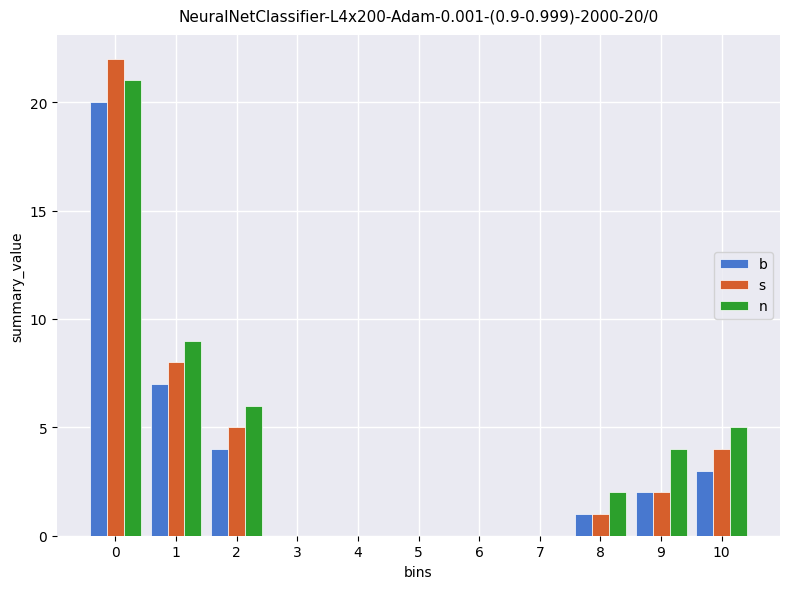

True or false: b has a value of -11 at 6.

False